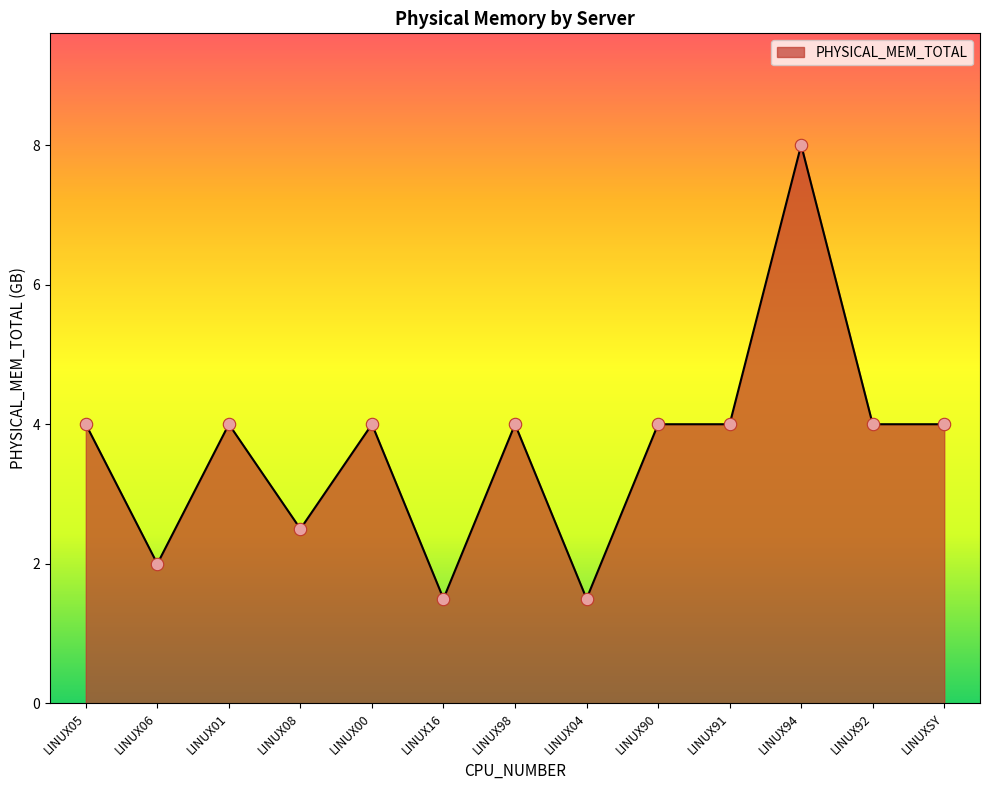

What is the change in value from LINUX01 to LINUX16?

-2.5